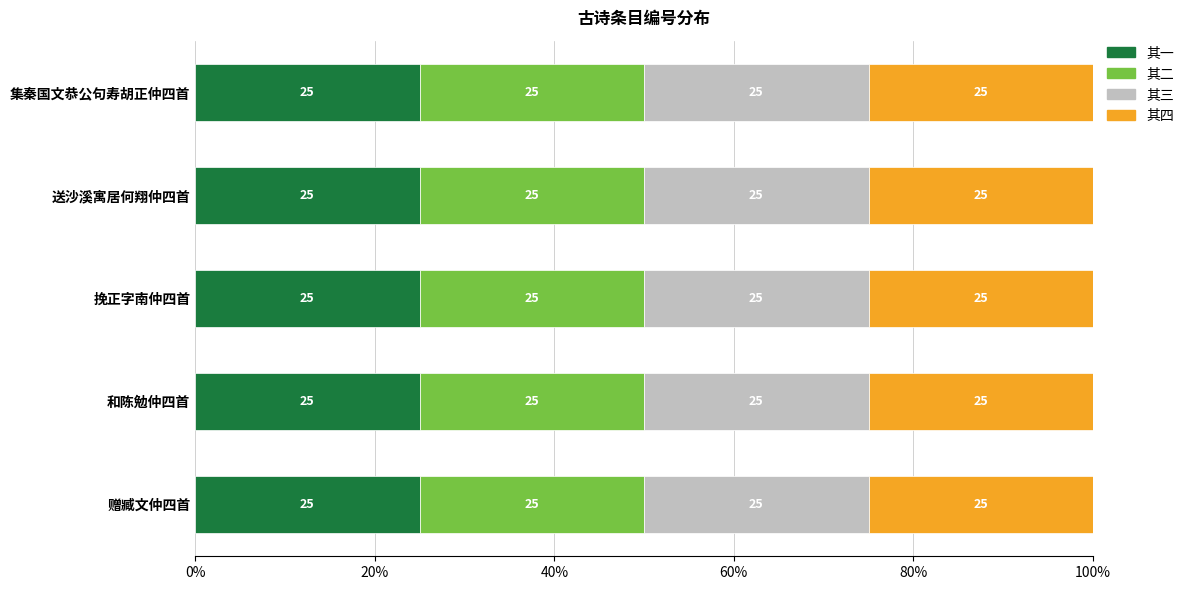

What is the total value across all series at 送沙溪寓居何翔仲四首?

100.0